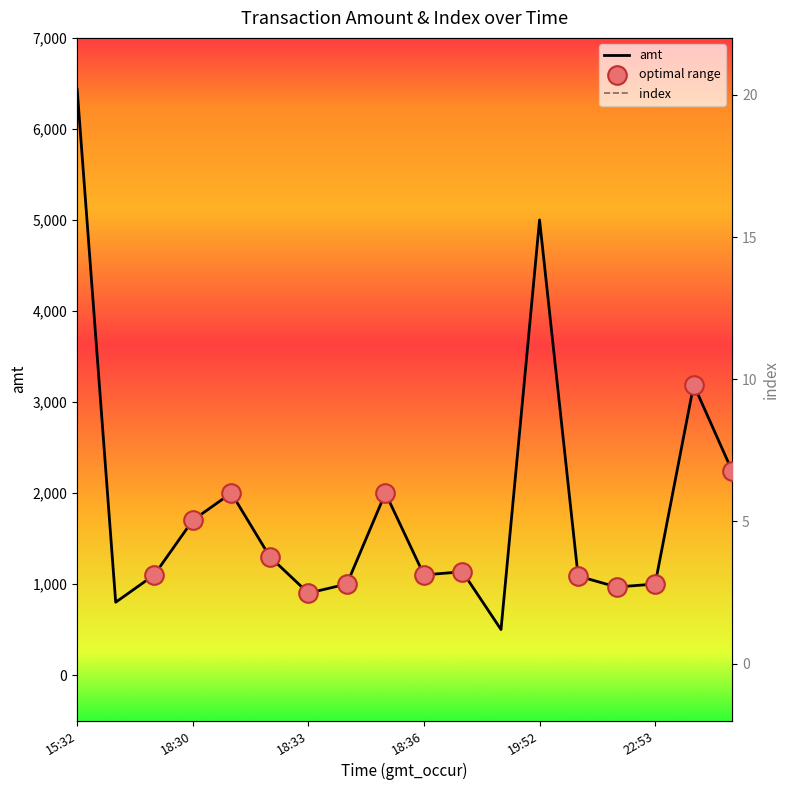

Which series has the widest spread of Y values?

amt